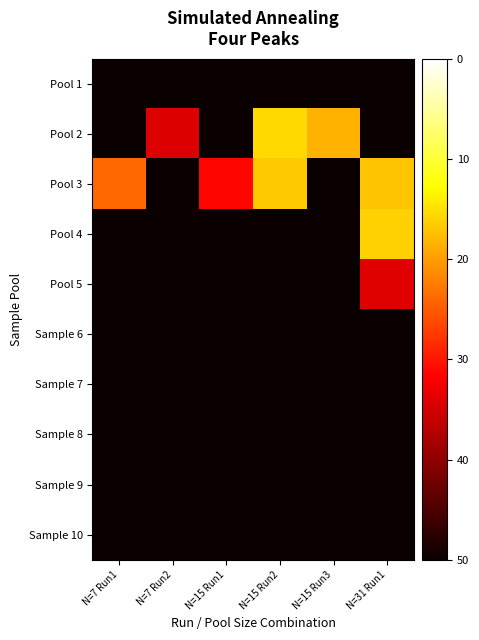

Between N=7 Run1 and N=7 Run2, which is larger?

N=7 Run1